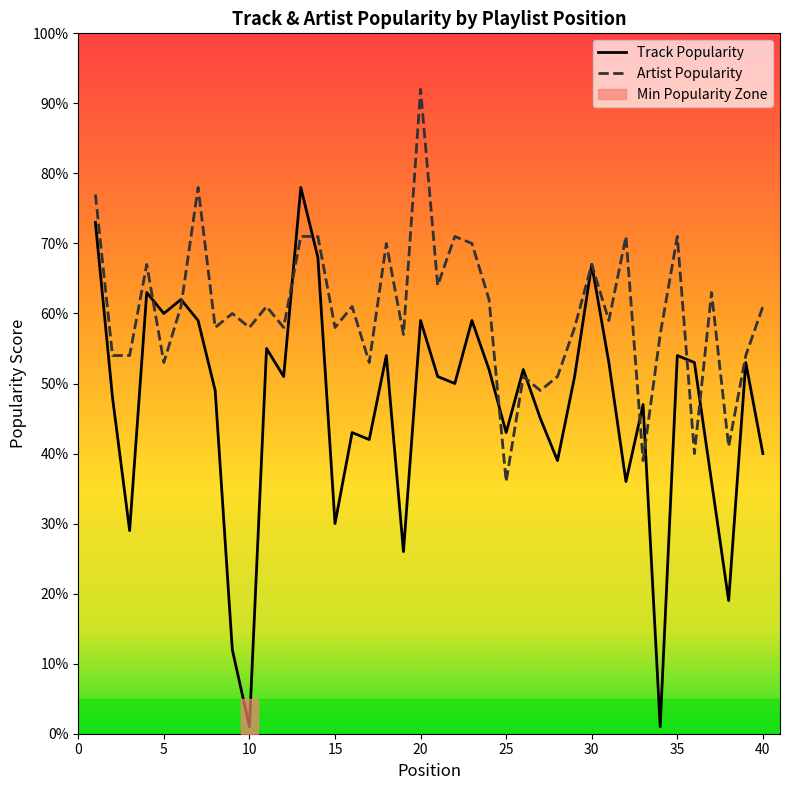

True or false: Track Popularity has a value of 59 at 20.

True